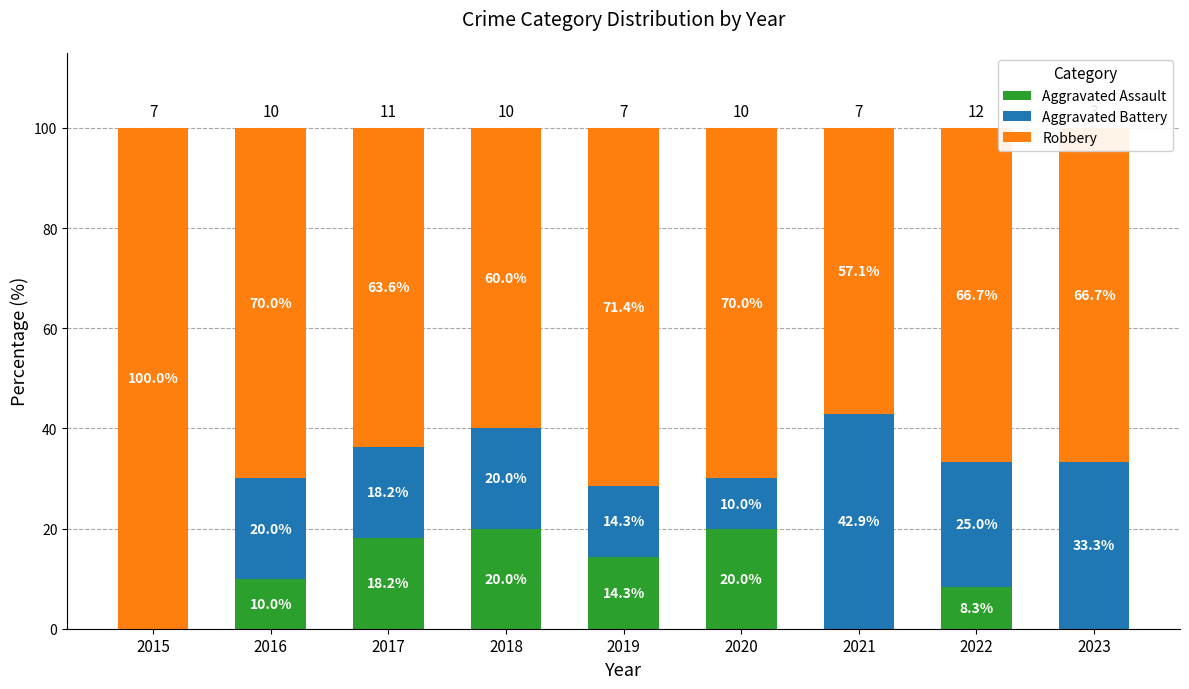

What is the total value across all series at 2023?

100.0